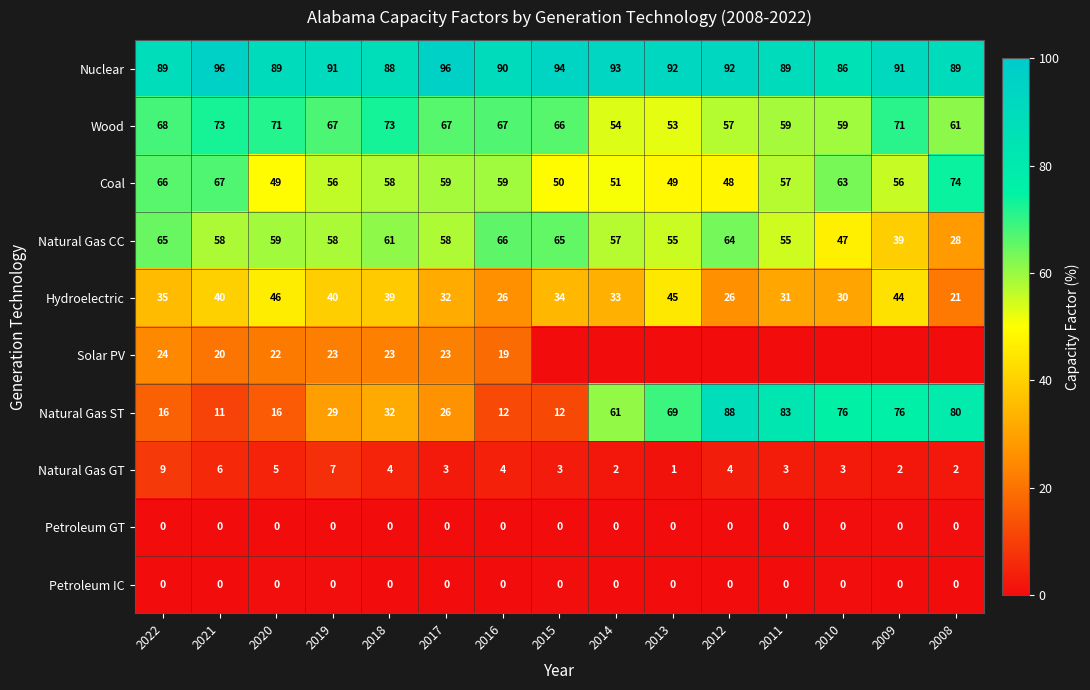

List the labels in order of Wood value, largest first.

2018, 2021, 2020, 2009, 2022, 2019, 2016, 2017, 2015, 2008, 2010, 2011, 2012, 2014, 2013